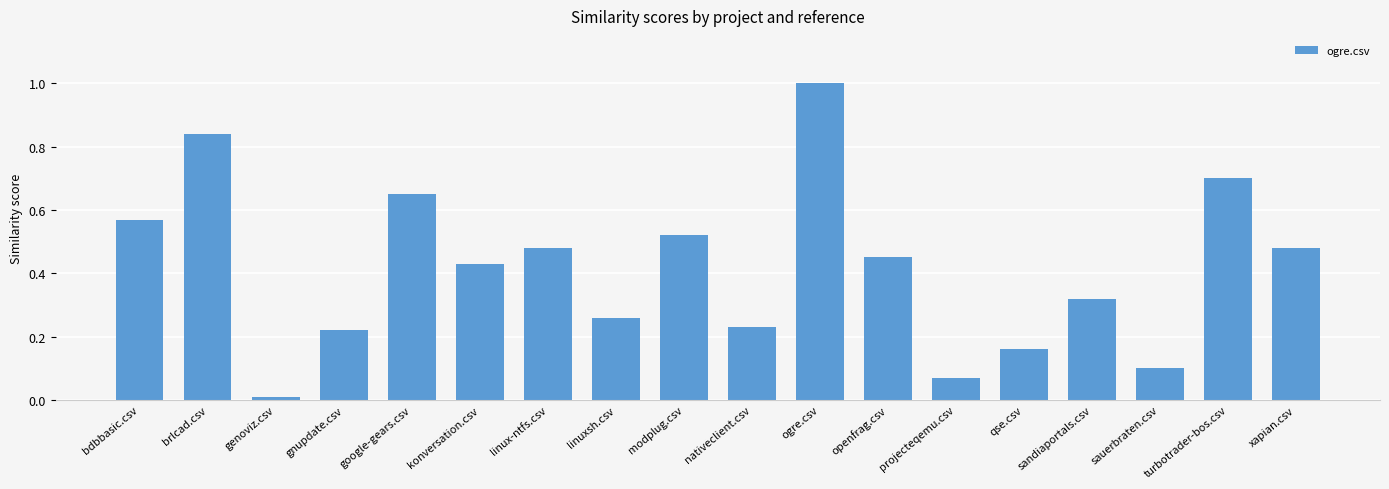

What position from the right is linuxsh.csv?

11